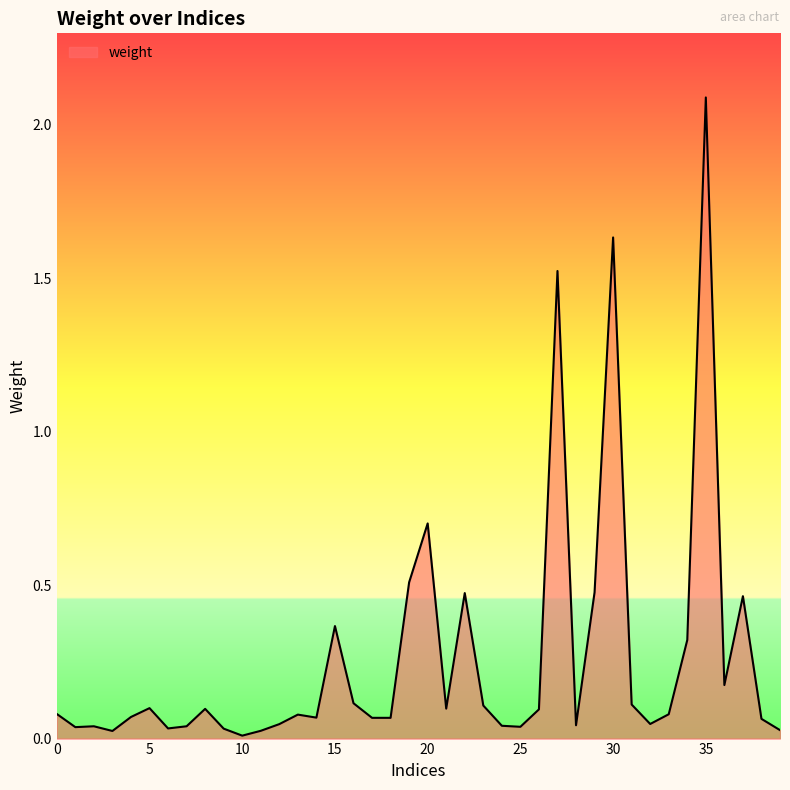

What is the greatest value displayed?

2.1